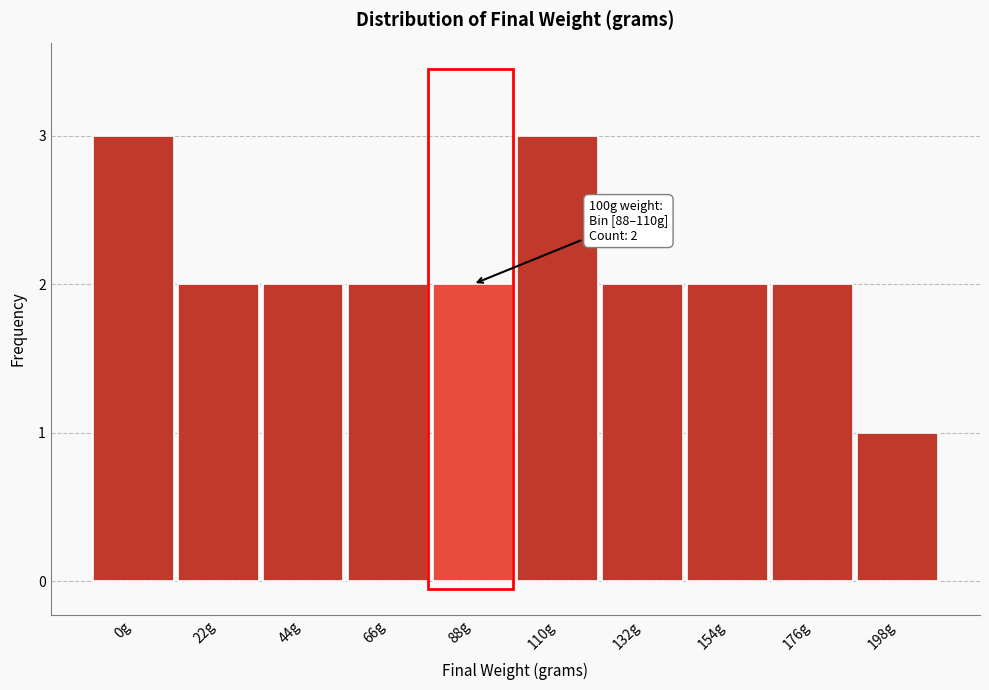

Reading left to right, transcribe all the data shown in this chart.

3	2	2	2	2	3	2	2	2	1